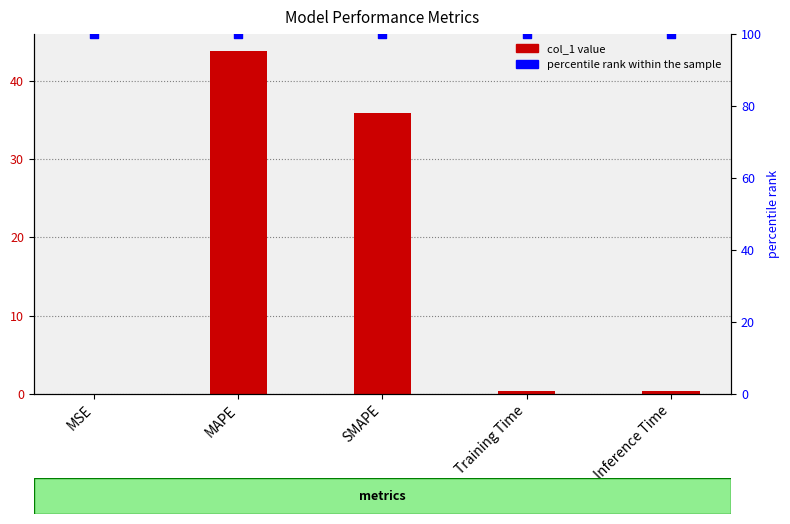

Which series has the largest Y range (max minus min)?

col_1